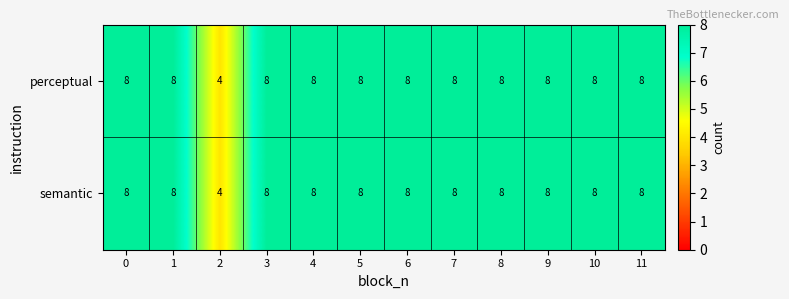

What is the total value across all series at 9?

16